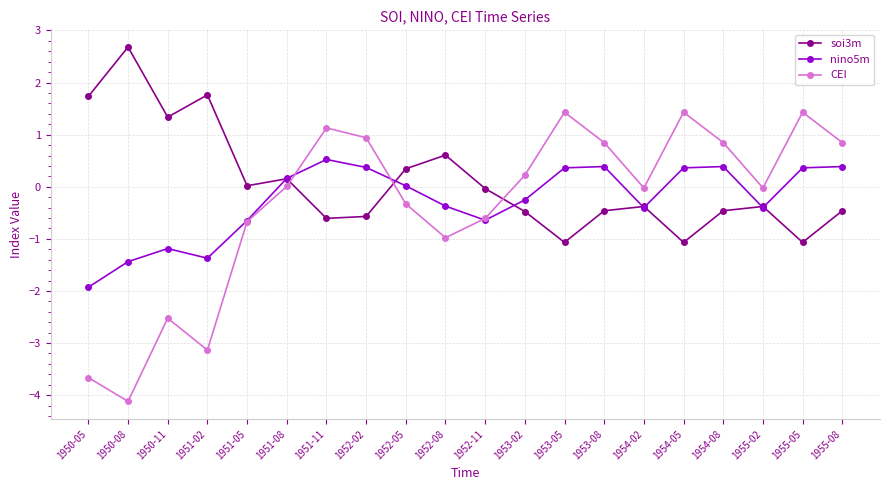

True or false: nino5m and soi3m cross at least once.

True